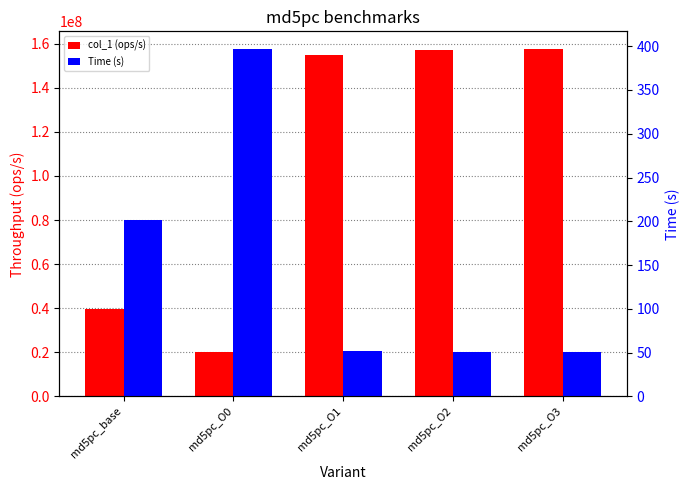

Which series changed the most between md5pc_base and md5pc_O0?

col_1 (ops/s)